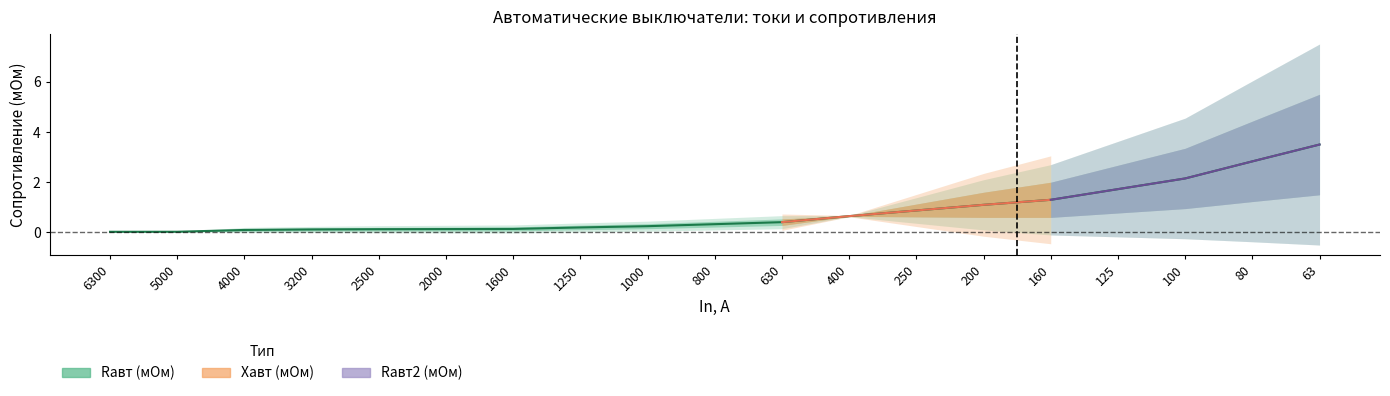

What is the value of the Xавт (мОм) point at the 9th from the left?

0.1